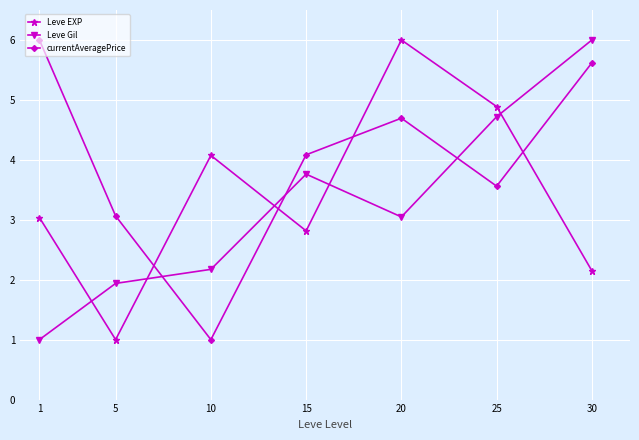

Is the value of currentAveragePrice at 5 greater than the value of Leve Gil at 5?

Yes